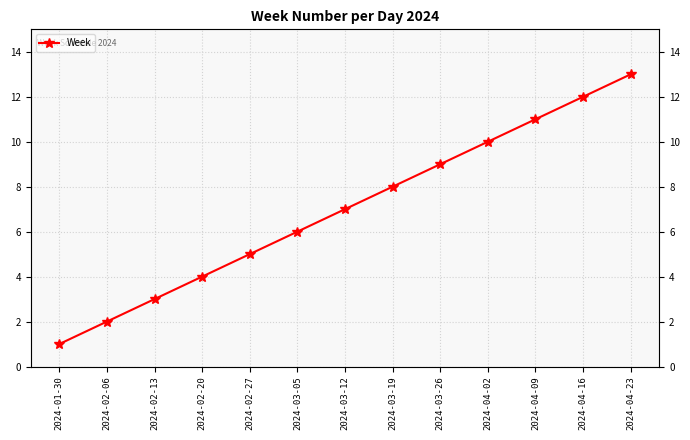

Which category has the lowest value across all series?

2024-01-30